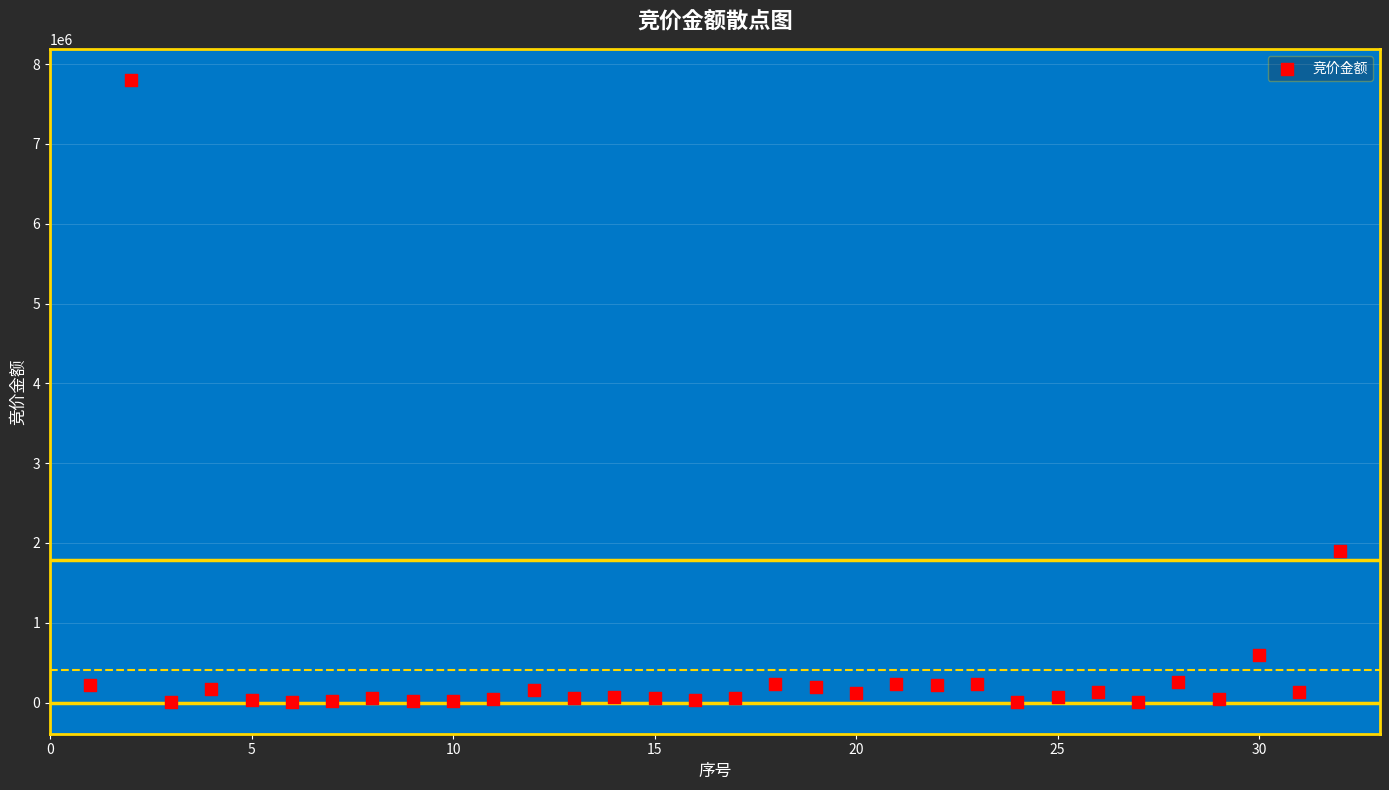

What Y value in the scatter plot is closest to 3903476?

1897280